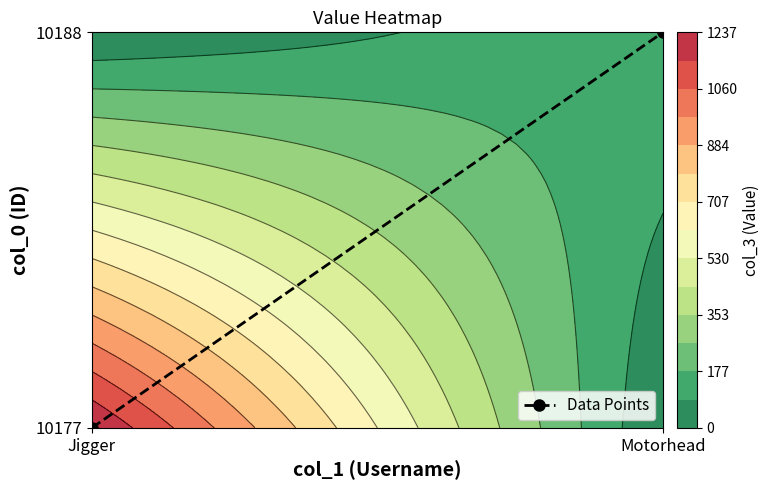

What is the difference between the values at Motorhead and Jigger?

1